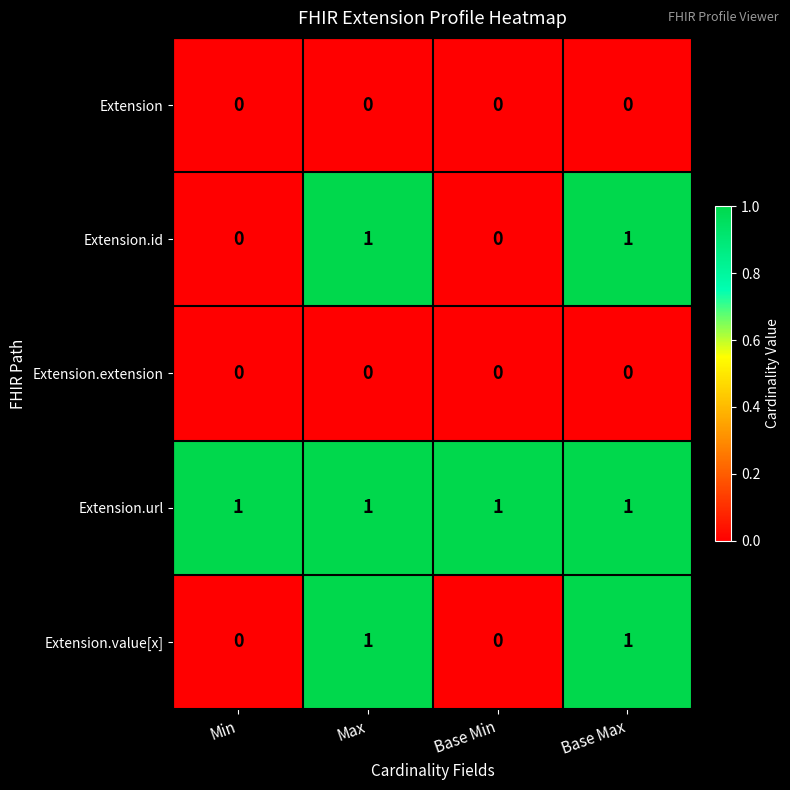

How many categories are shown in the chart?

4